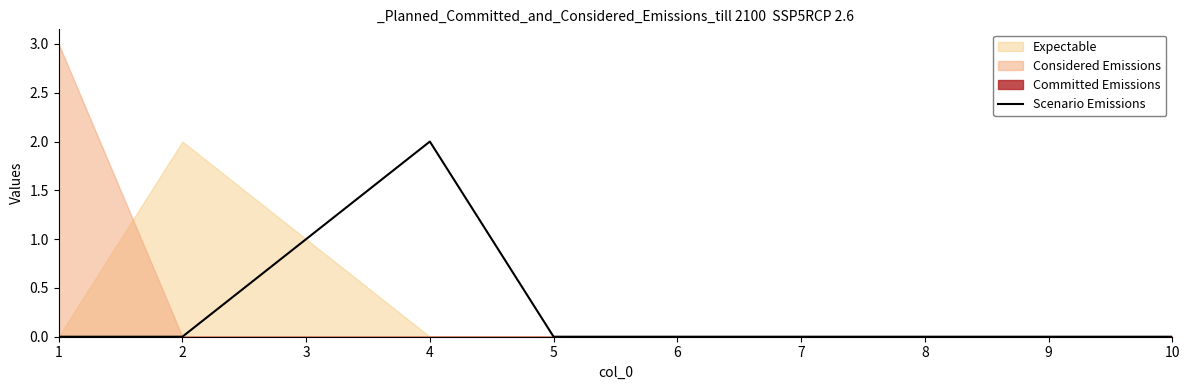

Is it true that Scenario Emissions equals 0 at 7?

True